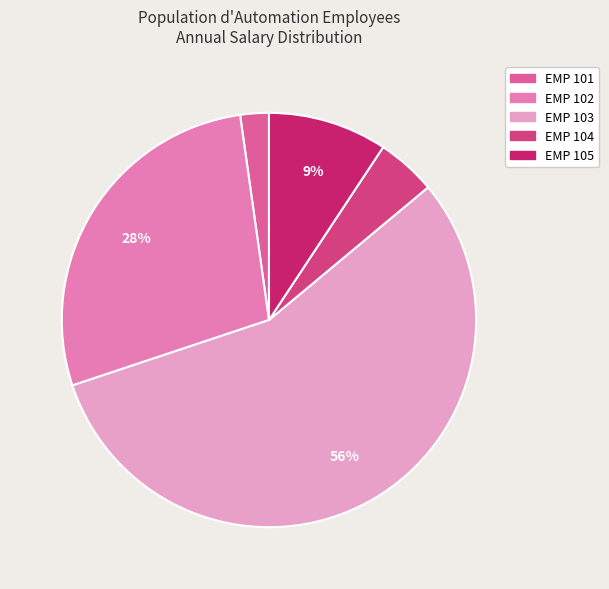

What percentage is the EMP 105 slice, to the nearest percent?

9%